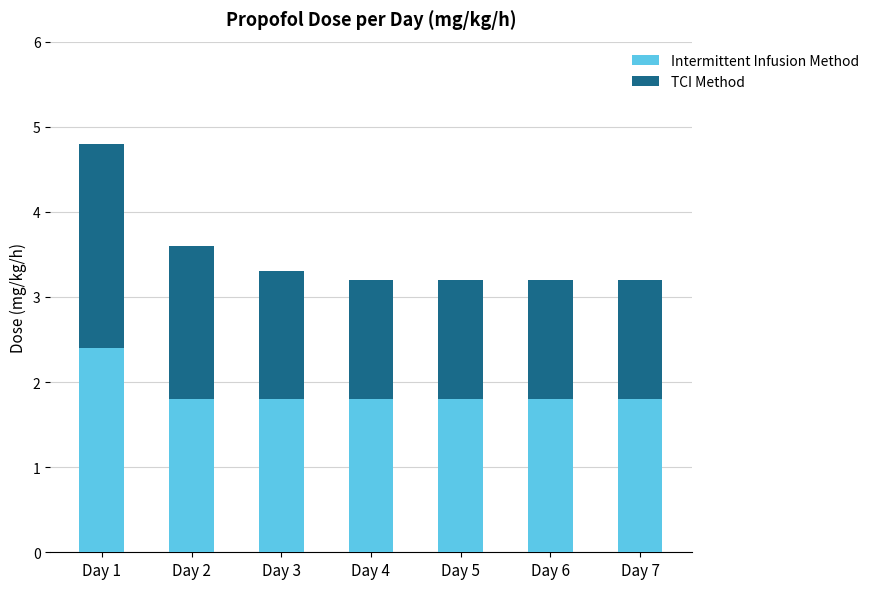

Is it true that Intermittent Infusion Method equals 2.9 at Day 2?

False